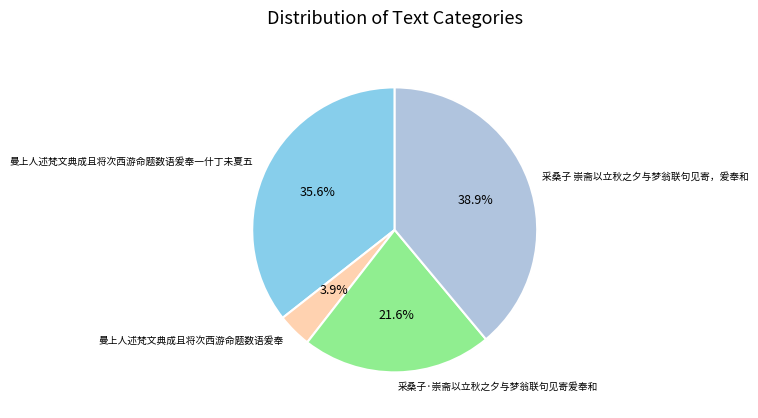

Is 采桑子 崇斋以立秋之夕与梦翁联句见寄，爰奉和 the majority of the pie?

No